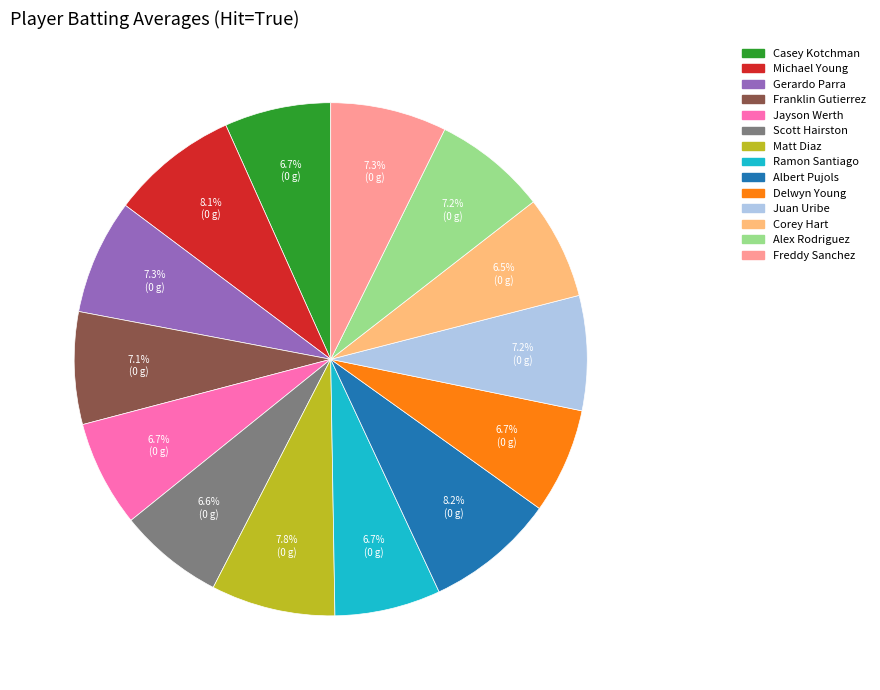

Does Juan Uribe represent more than half of the total?

No